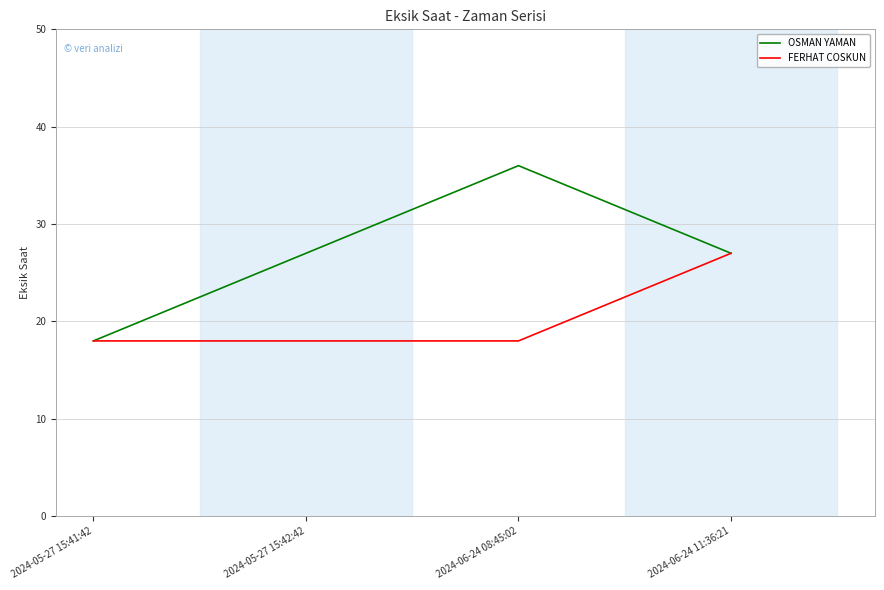

Reading right to left, list all the values displayed in this chart.

OSMAN YAMAN: 27	36	27	18
FERHAT COSKUN: 27	18	18	18